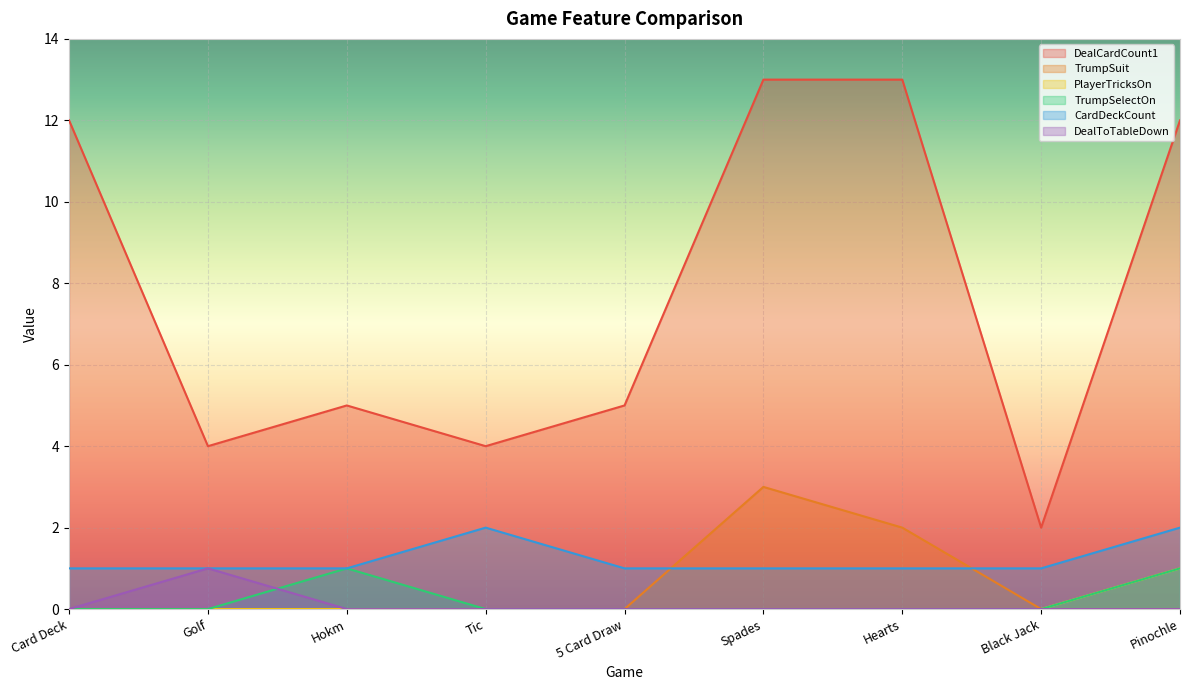

Does the chart display data point markers on the line(s)?

No